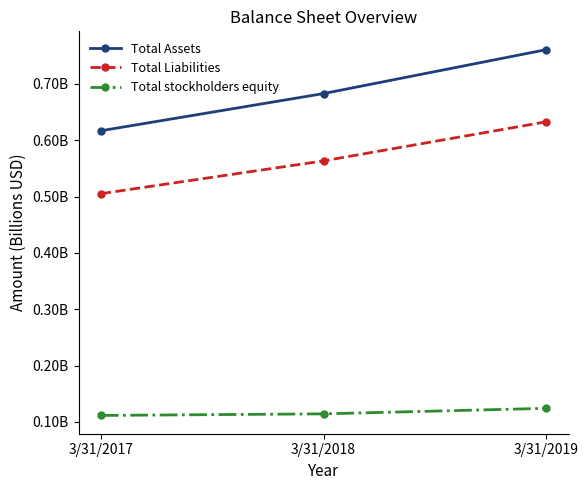

At 3/31/2017, list the series in order from smallest to largest.

Total stockholders equity, Total Liabilities, Total Assets